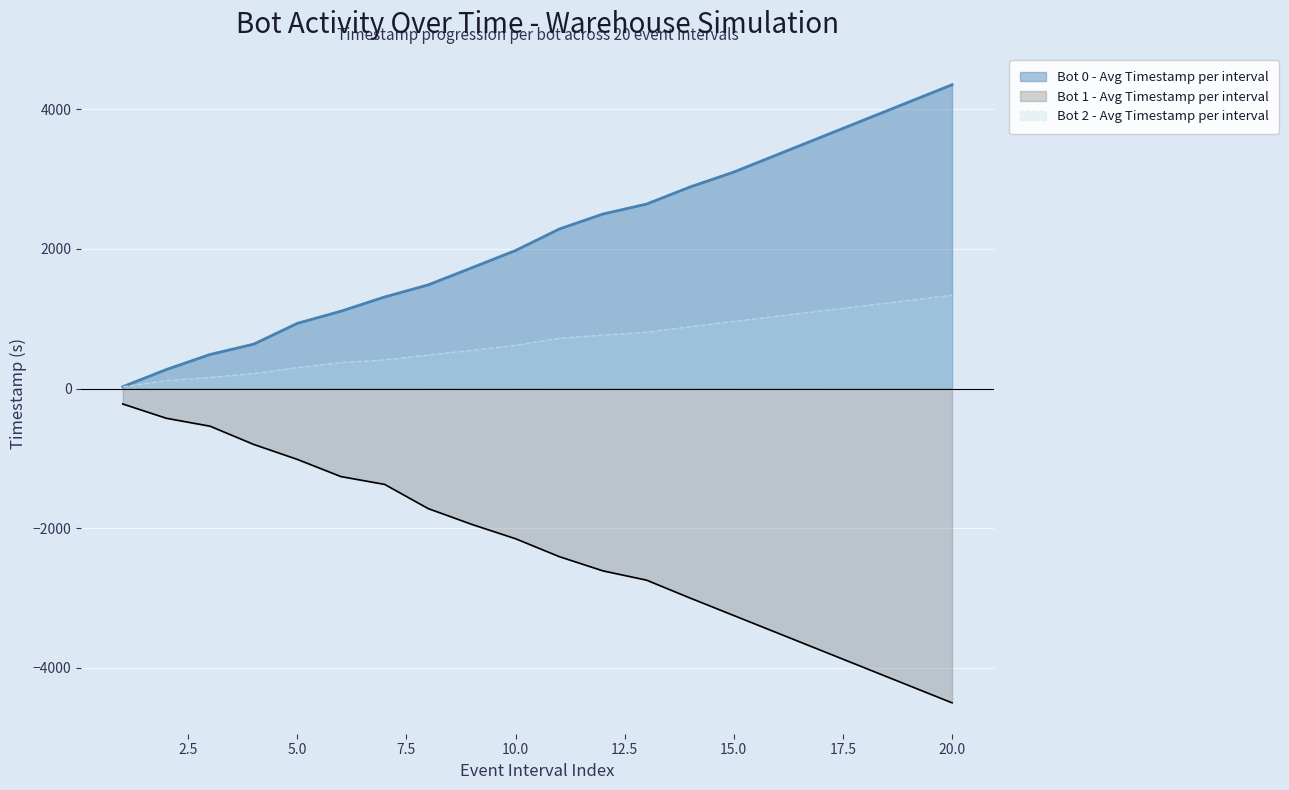

What is the maximum value for Bot 0 - Avg Timestamp per interval?

4350.0